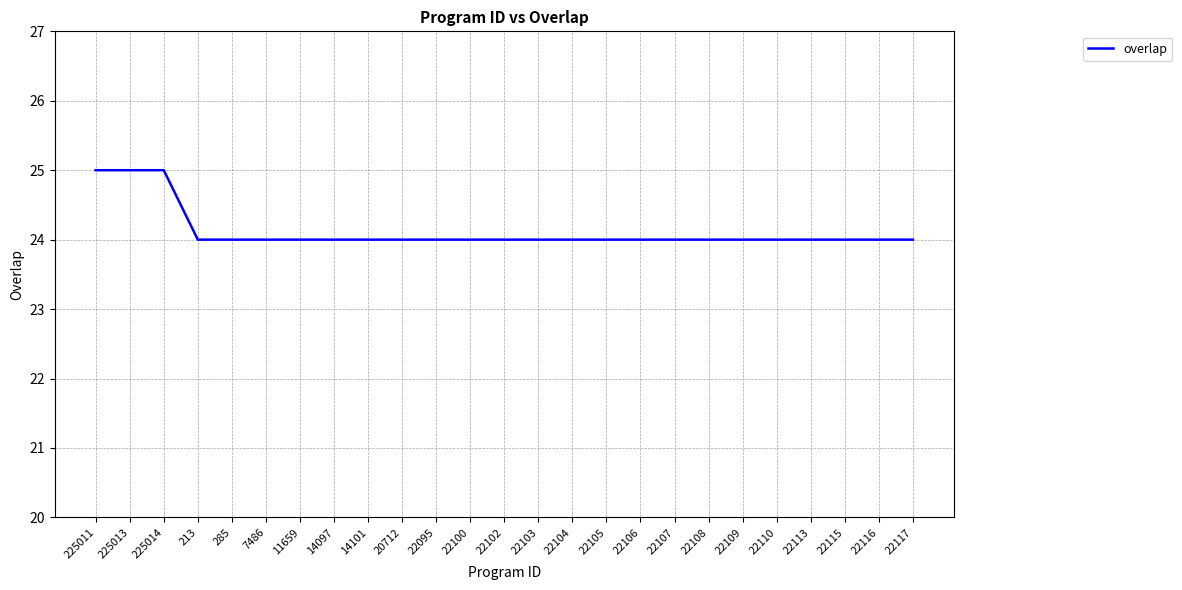

What is the ratio of the value at 22113 to the value at 22117?

1.0